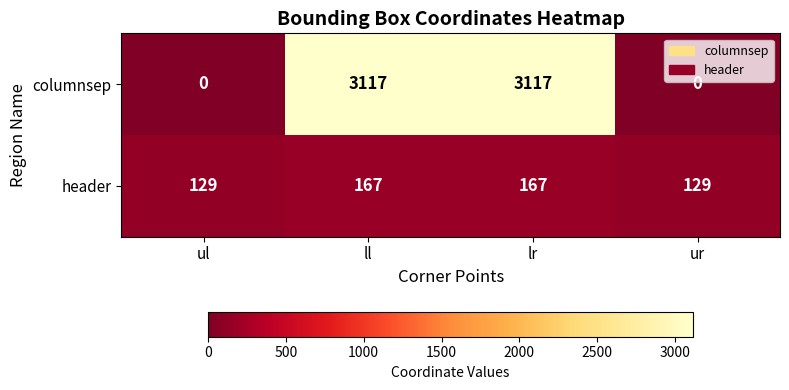

Which series has the largest total across all categories?

columnsep